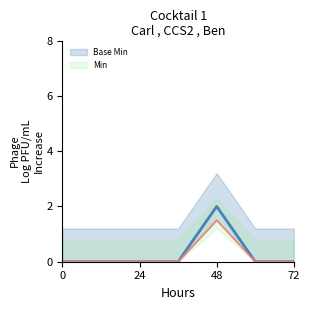

At how many categories does at least one series exceed 0?

1